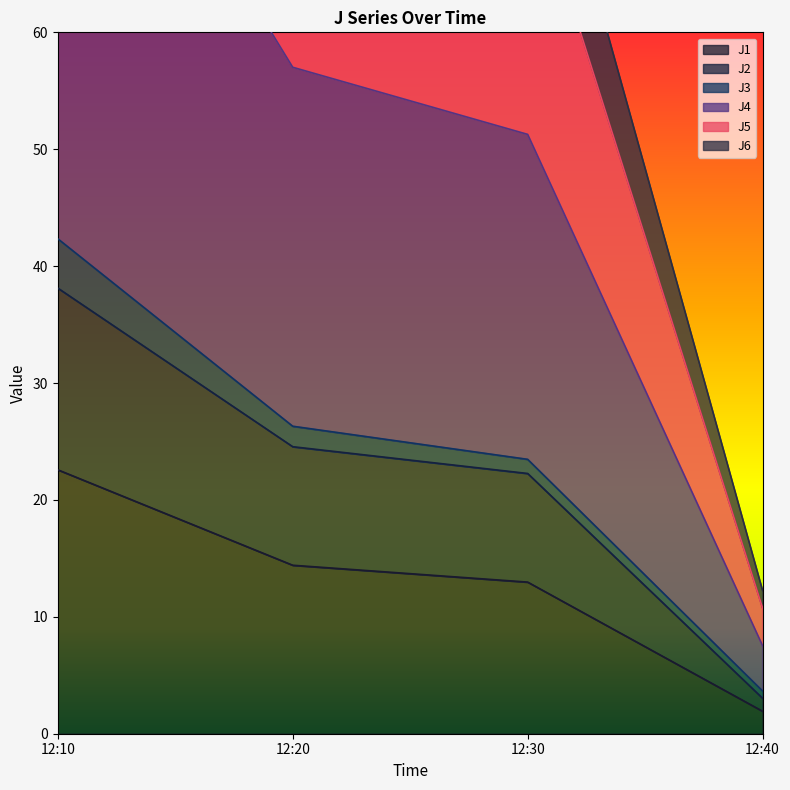

What value does the J6 series have at 12:10?

89.8